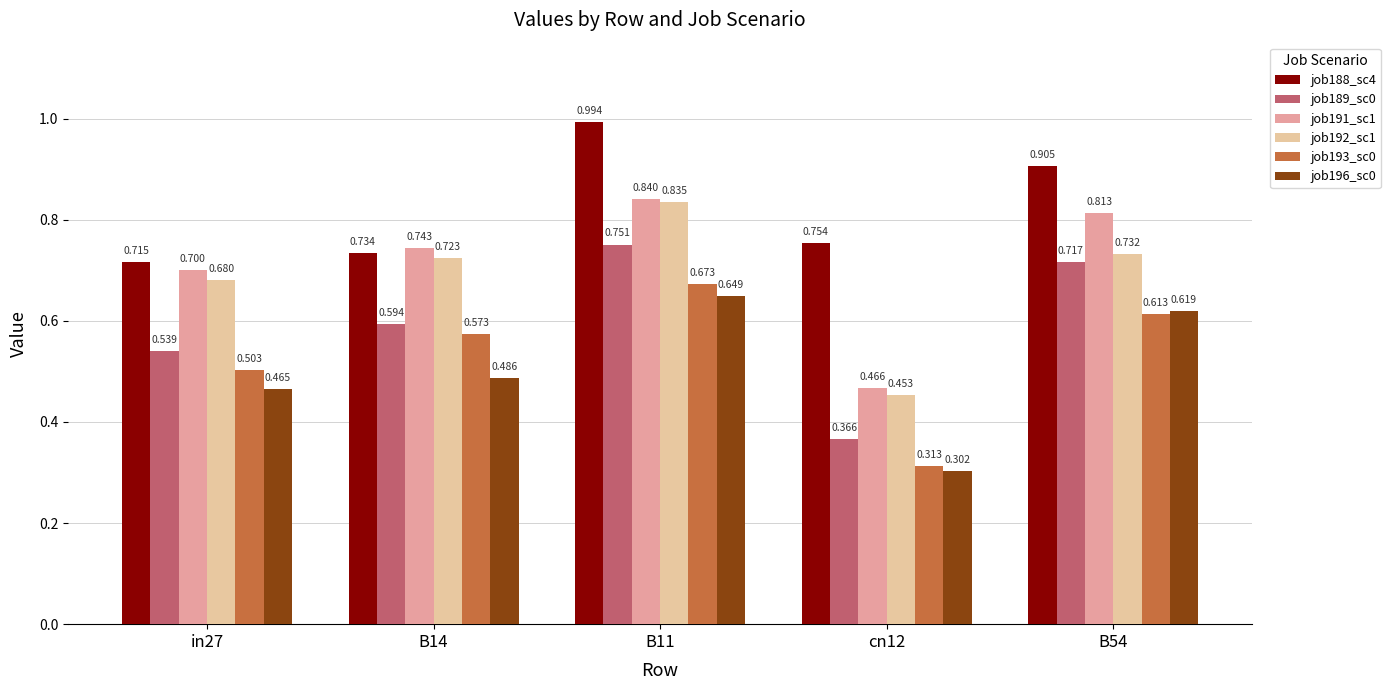

Is the value of job193_sc0 at B54 greater than the value of job188_sc4 at cn12?

No